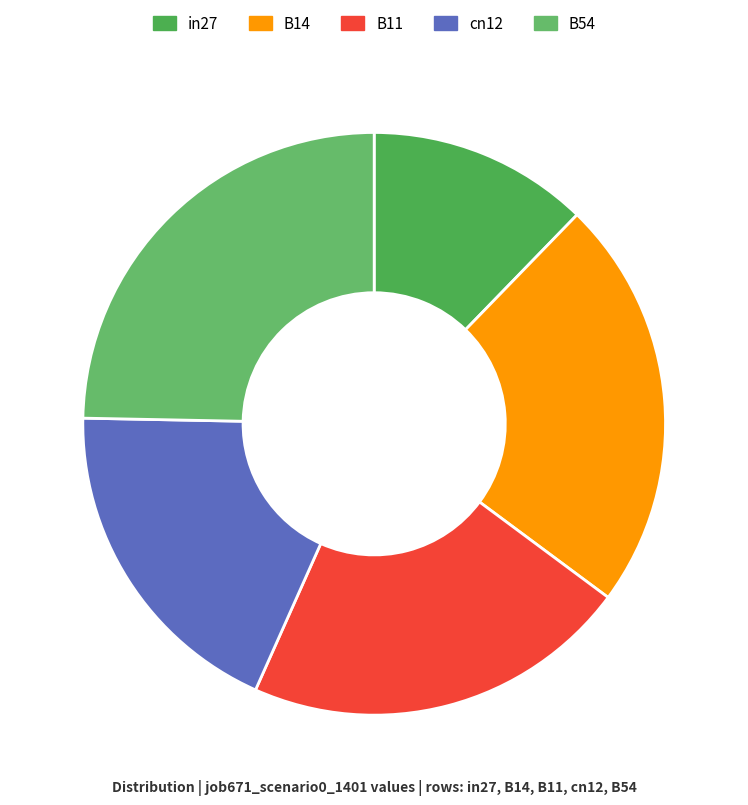

Count the number of slices in the pie.

5